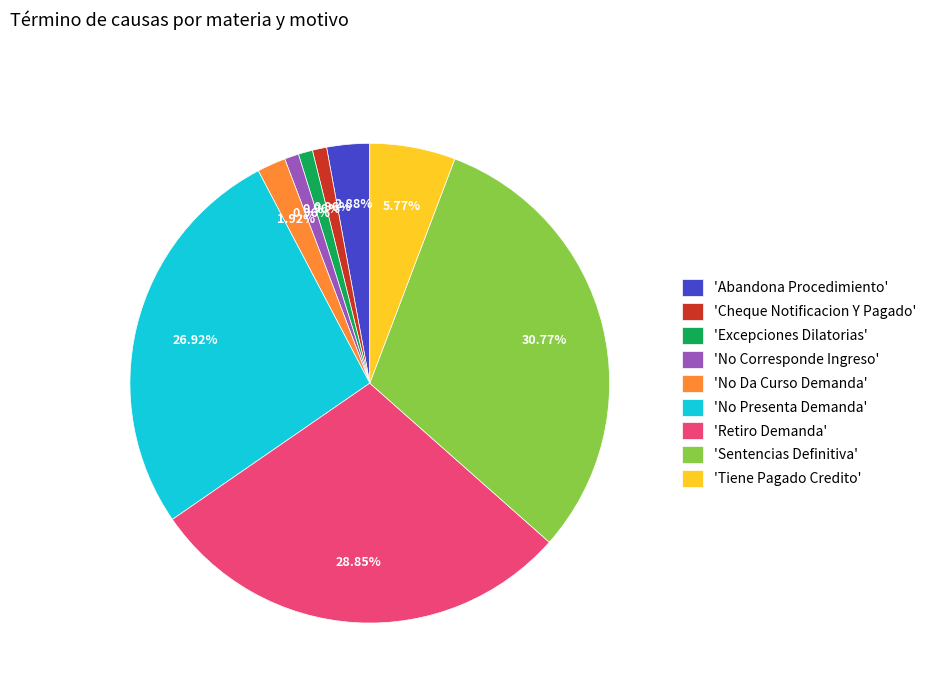

What is the largest slice in the pie chart?

'Sentencias Definitiva'